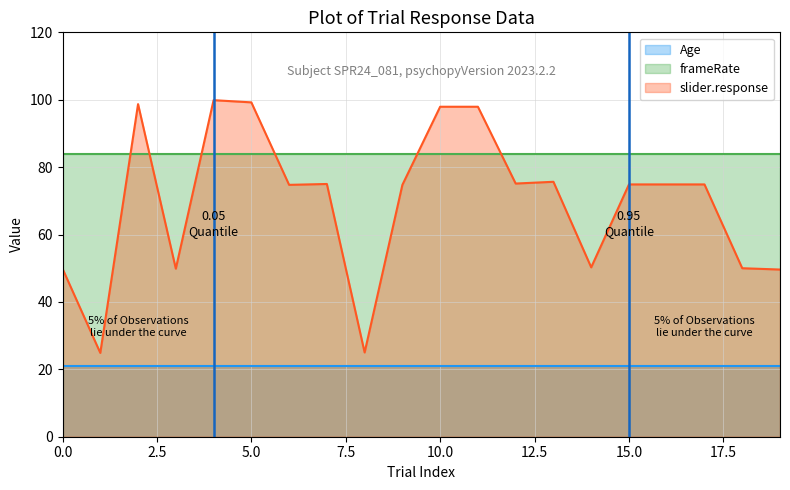

True or false: frameRate and Age intersect in this chart.

False